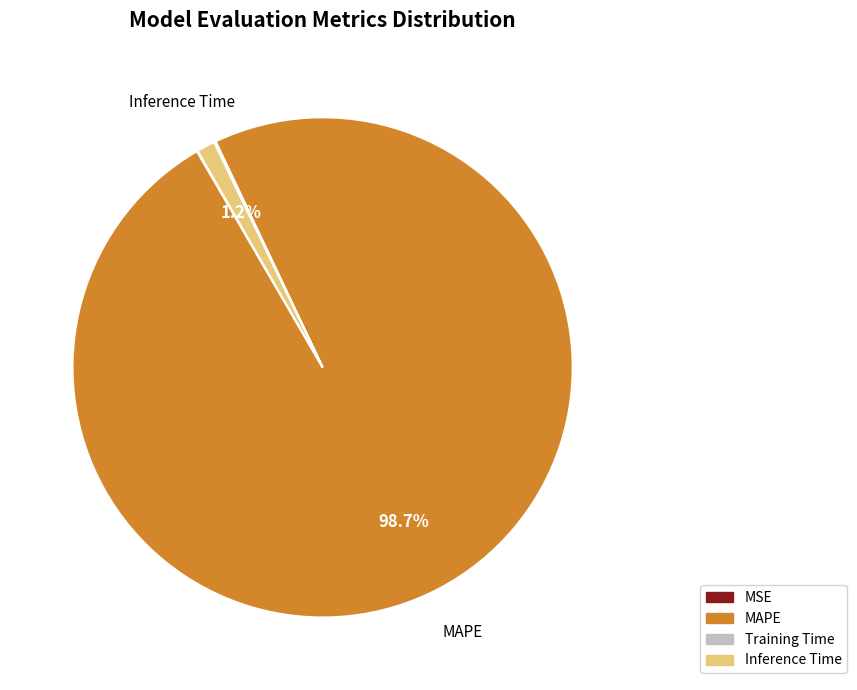

Does Inference Time account for over 50% of the chart?

No